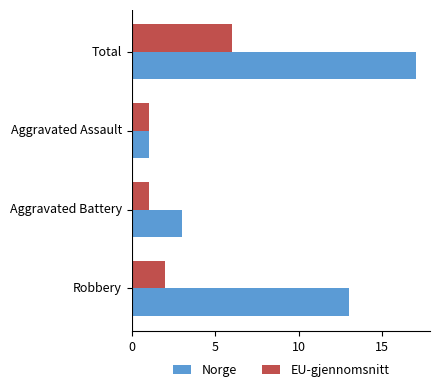

Rank the series by their average value, from highest to lowest.

Norge, EU-gjennomsnitt